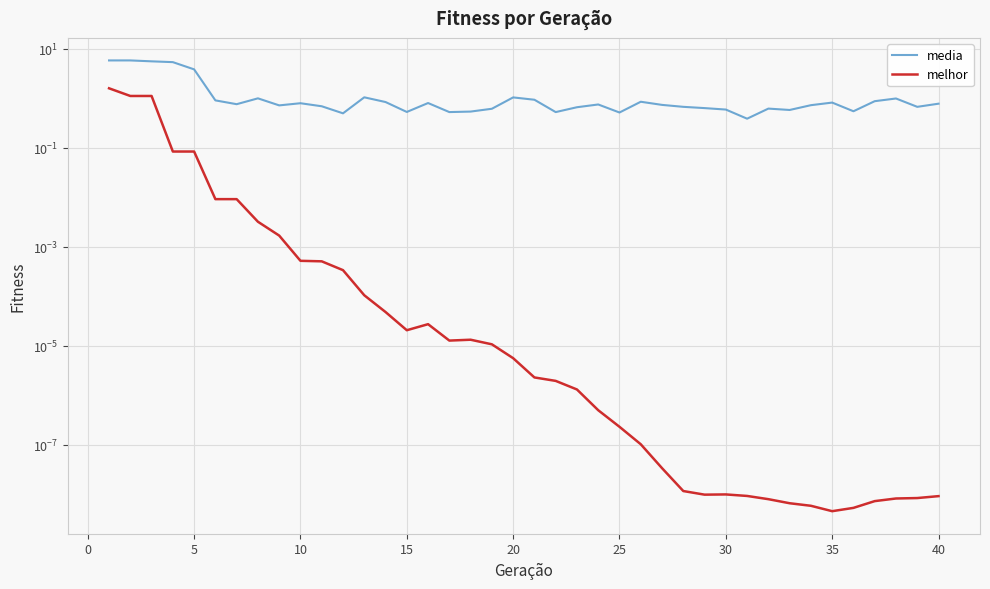

List the series in order of their overall mean, highest first.

media, melhor